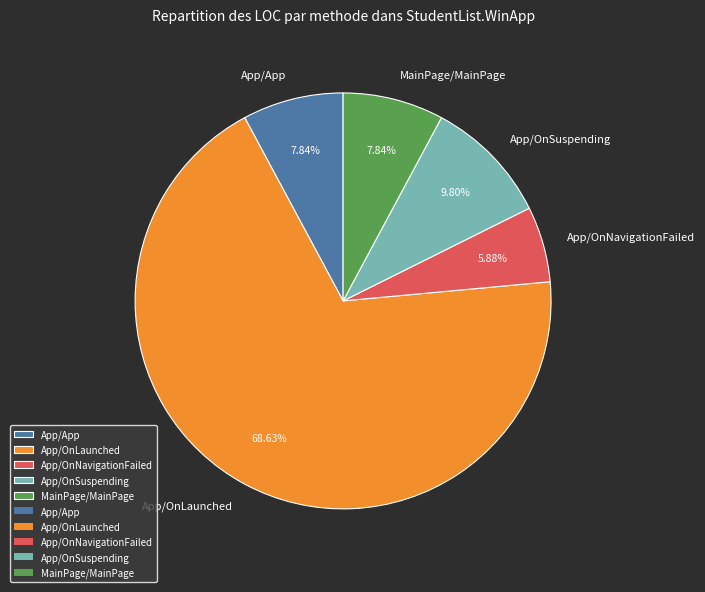

What percentage is the MainPage/MainPage slice, to the nearest percent?

8%